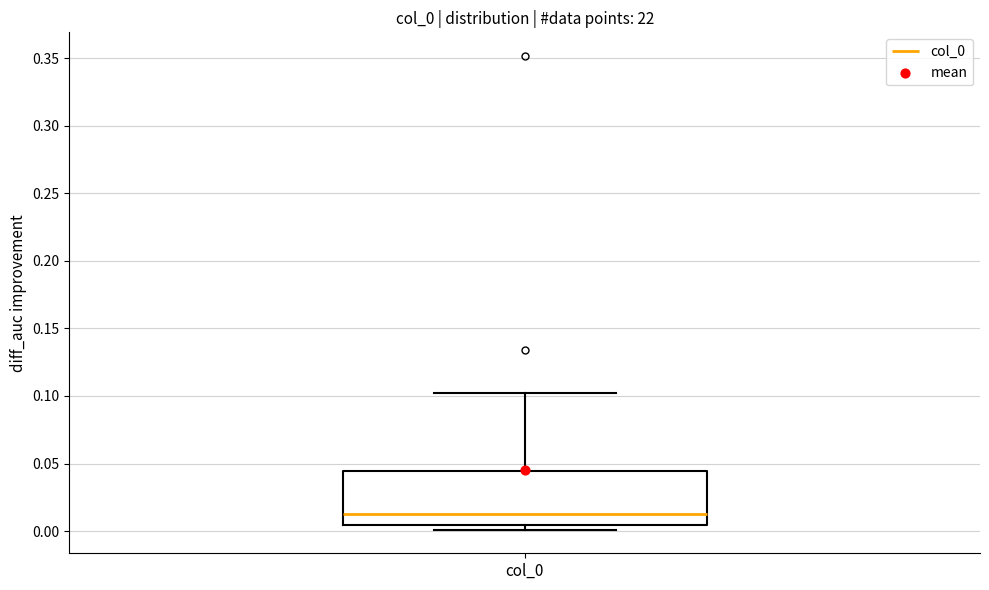

Read this box plot against the y-axis: the position of the median line, the range covered by the box, and the ends of both whiskers. The values are not printed on the chart, so give them approximately, as read against the axis.

median 0.010, box 0.005 to 0.045, whiskers 0.000 to 0.100